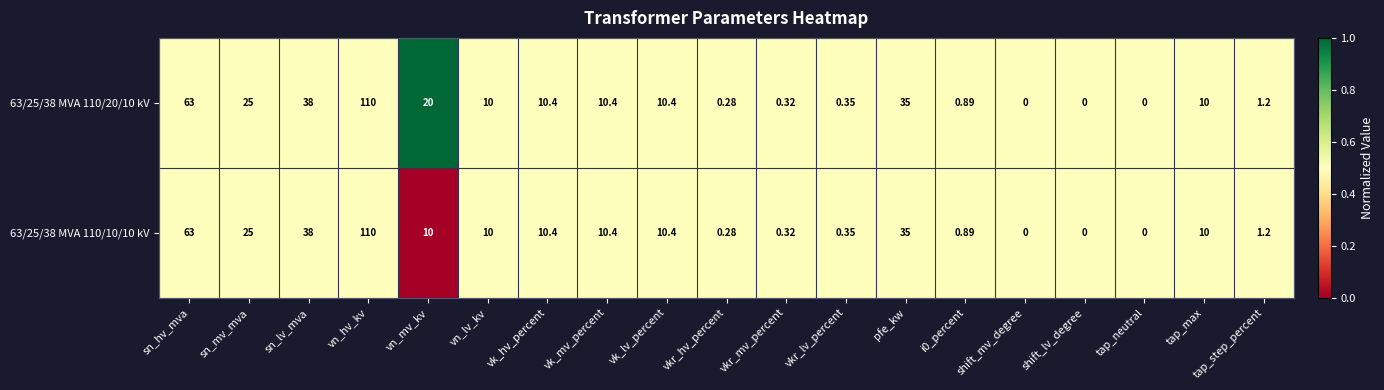

At which label does 63/25/38 MVA 110/10/10 kV first exceed 10?

sn_hv_mva